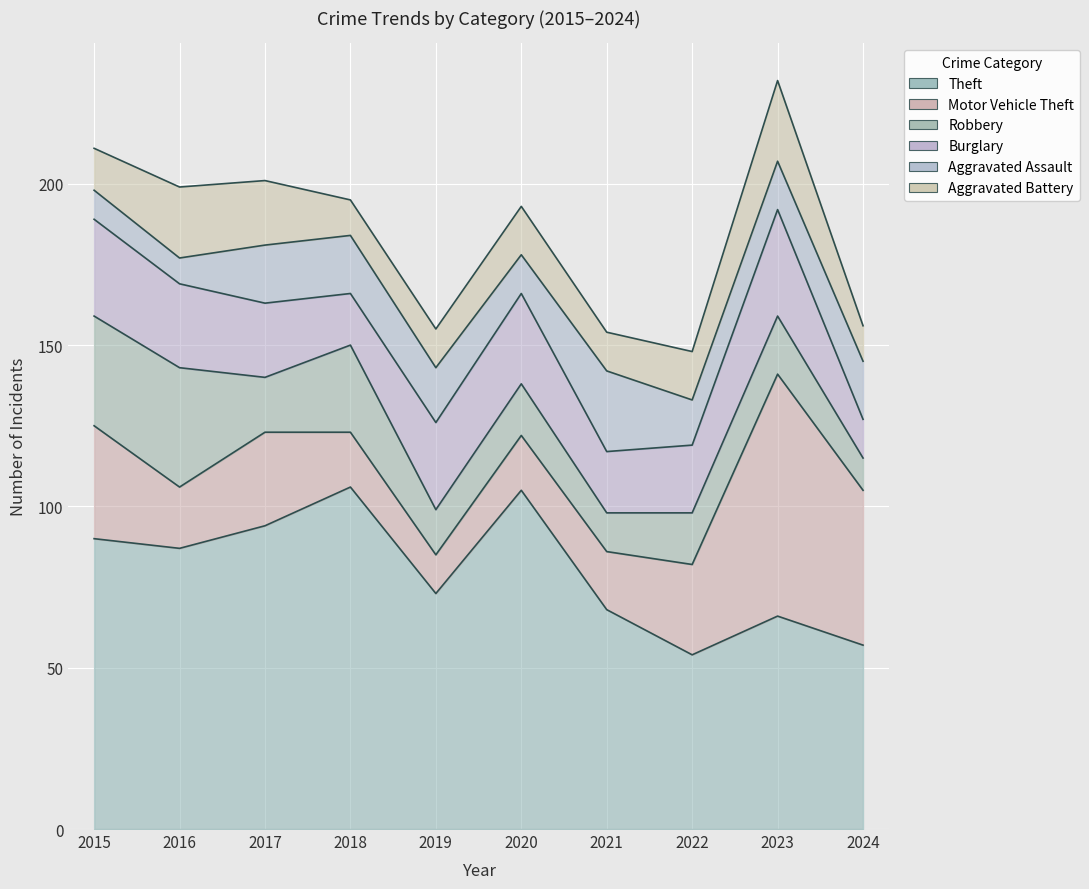

Which series has the largest range (max minus min)?

Motor Vehicle Theft